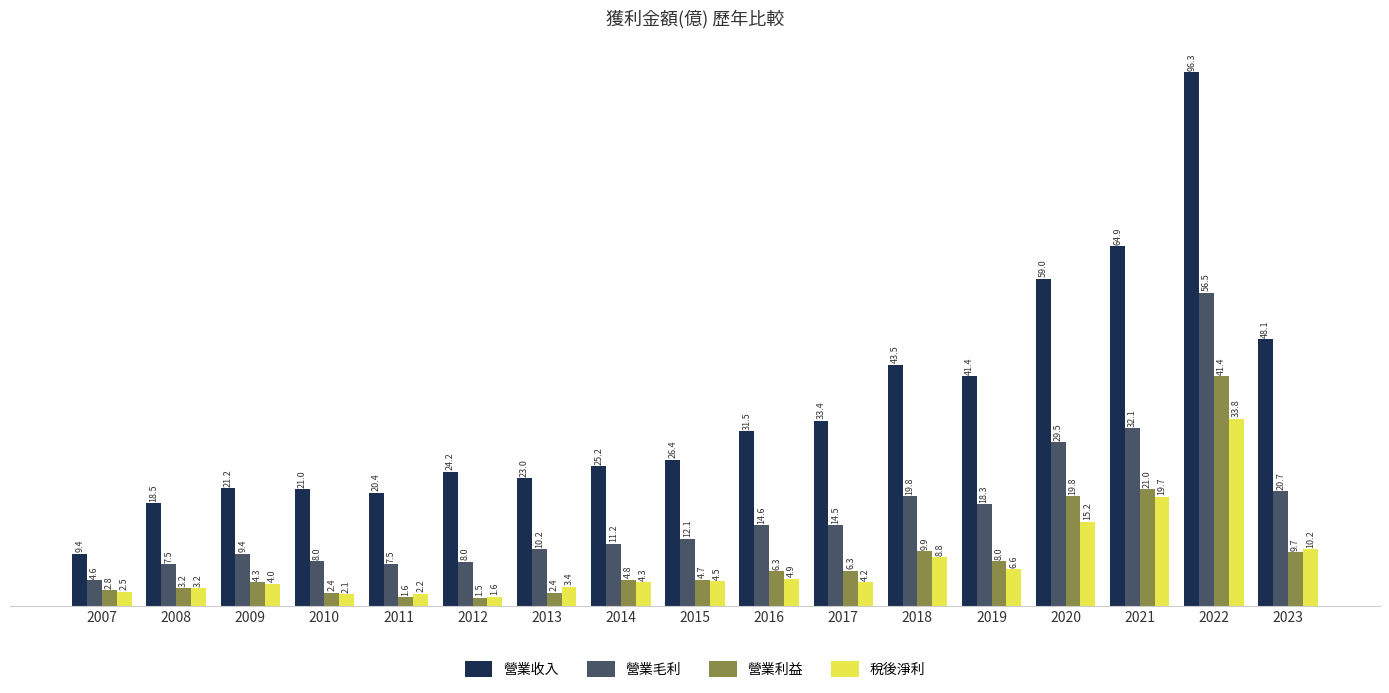

Which category has the highest value across all series?

2022